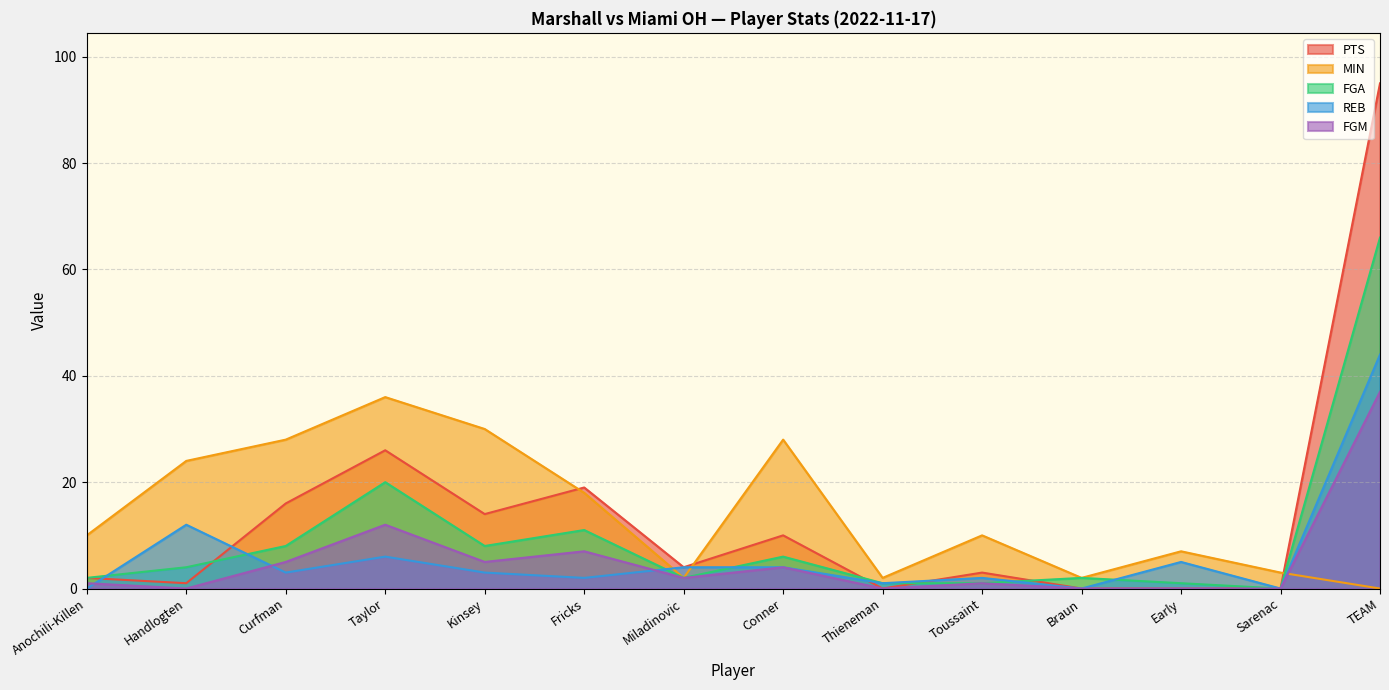

Is it true that MIN equals 17 at Anochili-Killen?

False